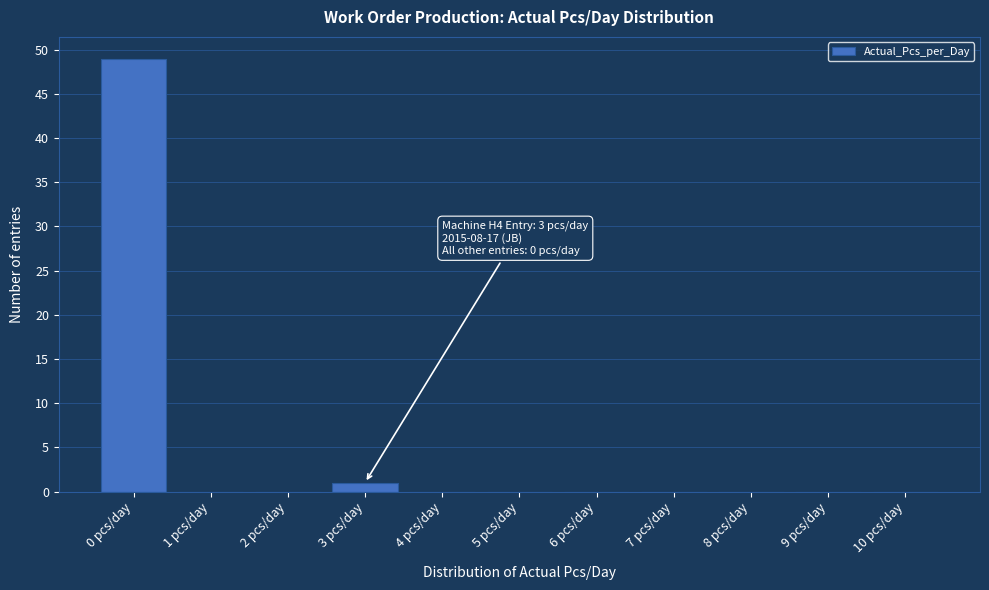

Reading left to right, what are all the values shown in this chart?

0 pcs/day=49	1 pcs/day=0	2 pcs/day=0	3 pcs/day=1	4 pcs/day=0	5 pcs/day=0	6 pcs/day=0	7 pcs/day=0	8 pcs/day=0	9 pcs/day=0	10 pcs/day=0